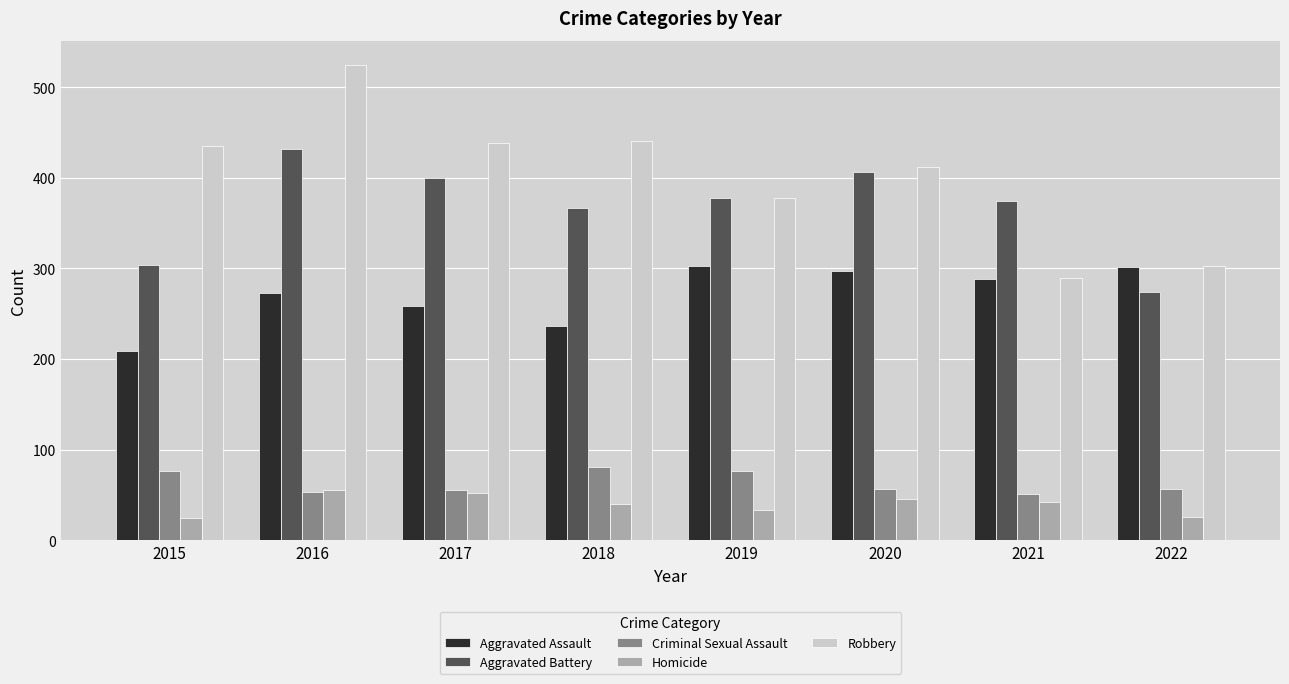

What is the total value across all series at 2018?

1165